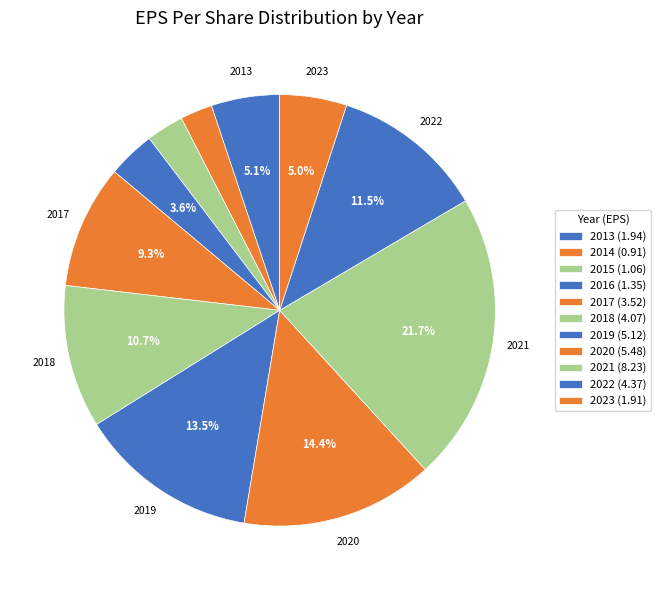

Is it true that 2023 is 11% of the pie?

False